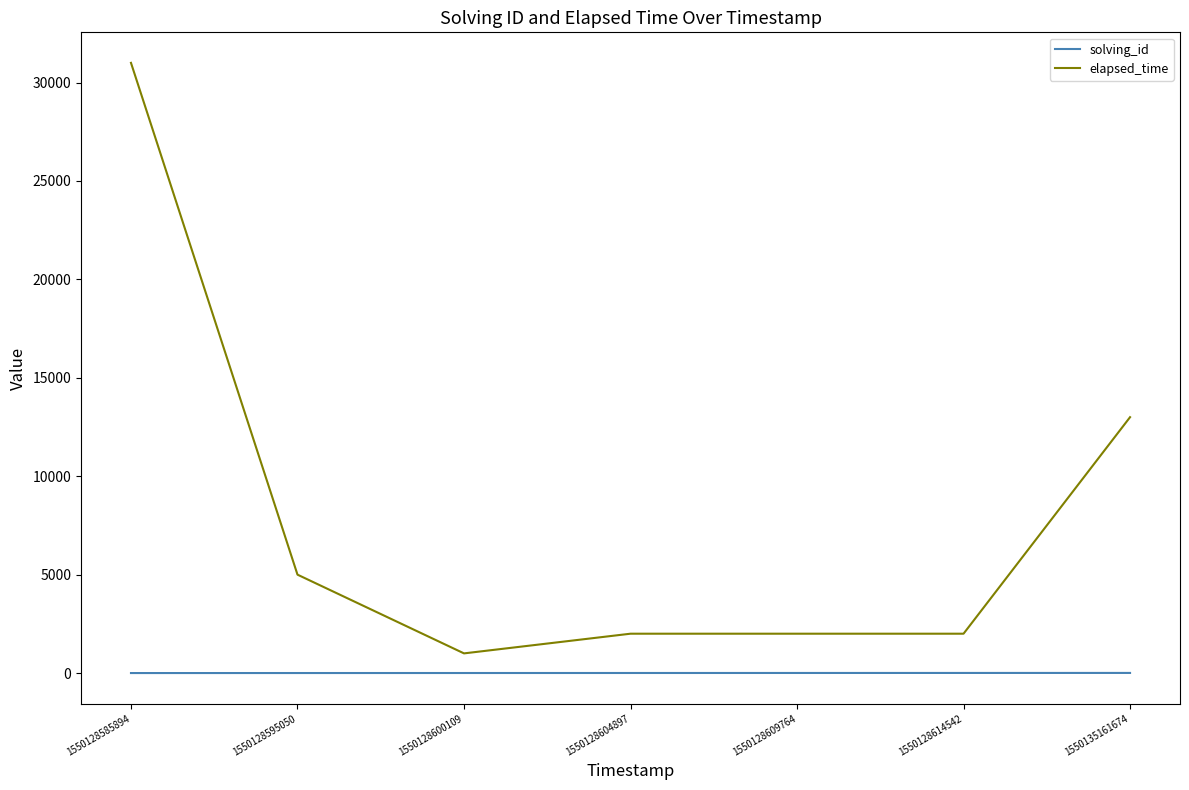

At 1550135161674, list the series in order from smallest to largest.

solving_id, elapsed_time